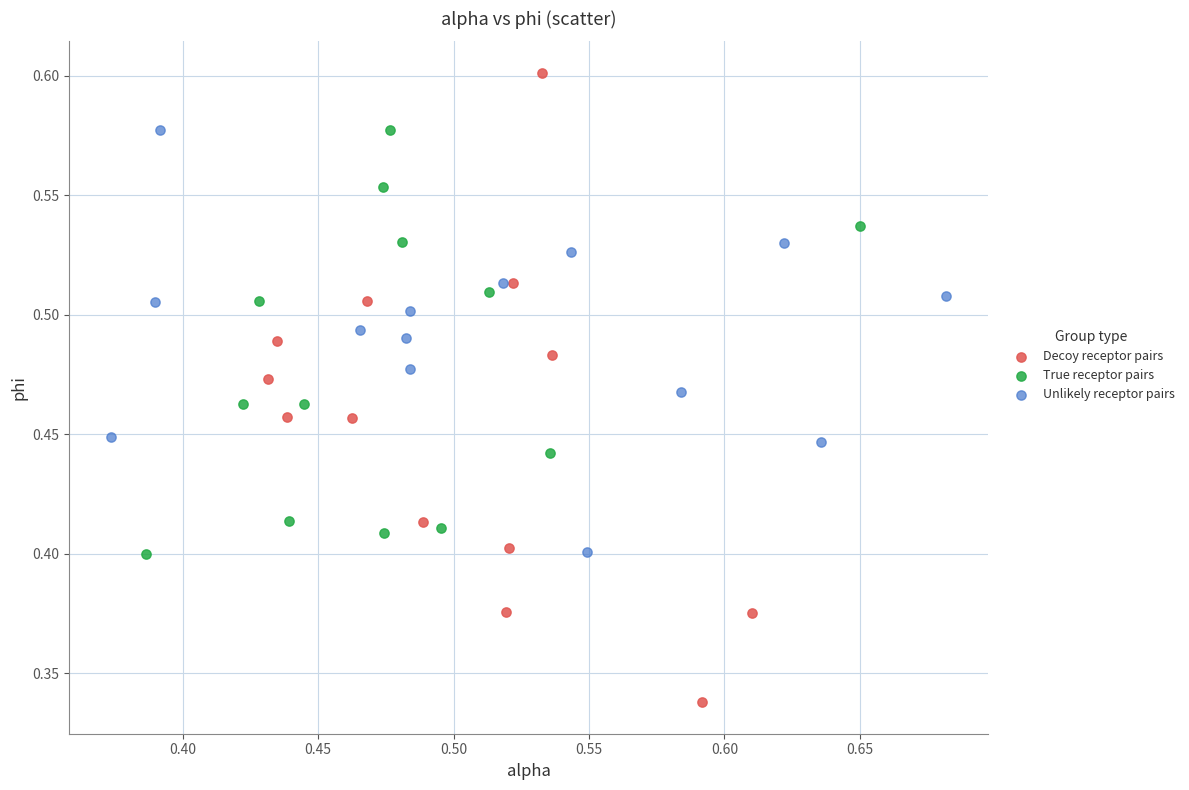

Which series reaches the minimum Y coordinate?

Decoy receptor pairs